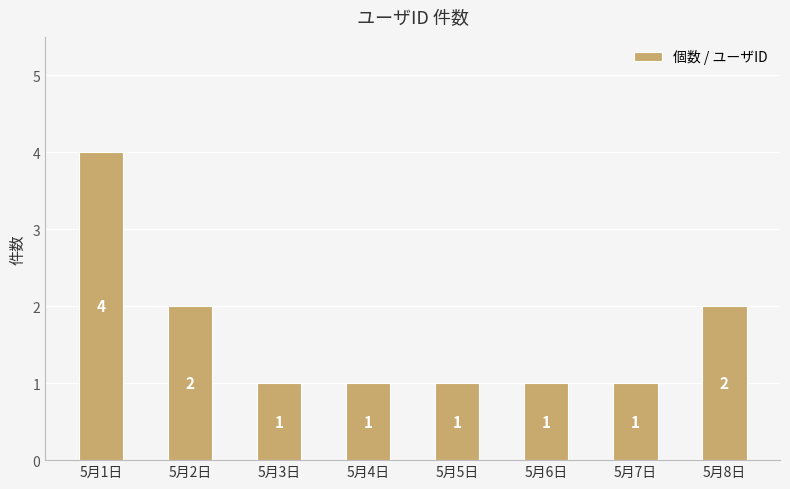

Which label corresponds to the largest value in the chart?

5月1日